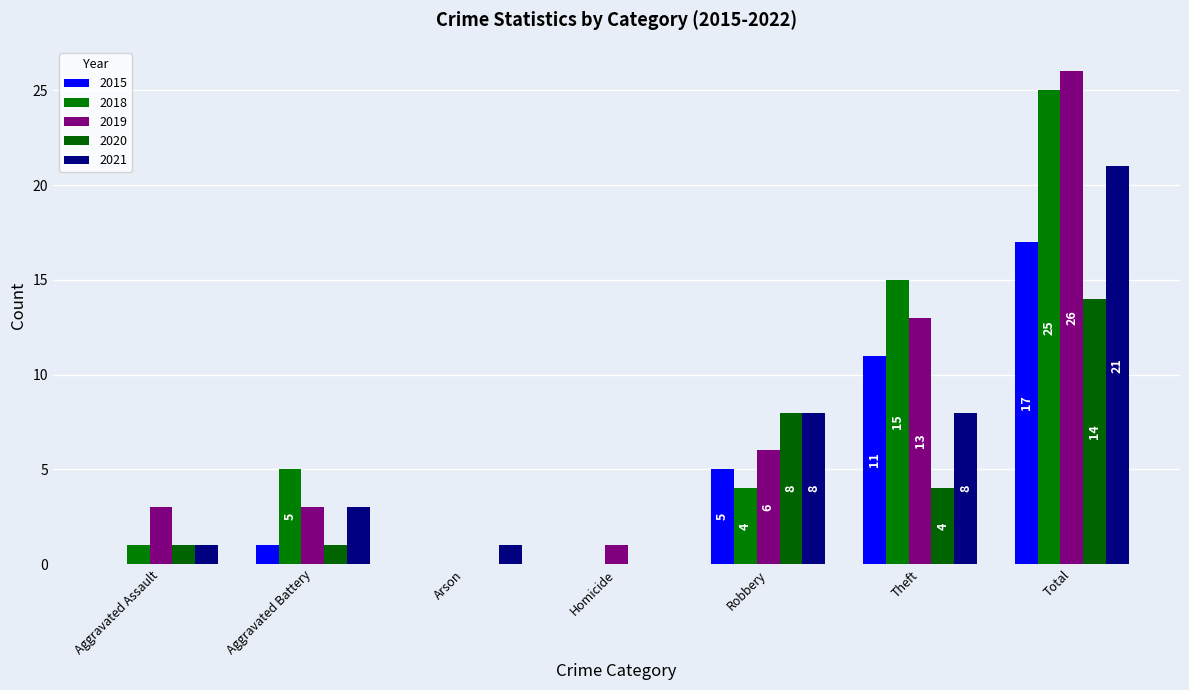

What value does the 2021 series have at Total, to the nearest 5?

20